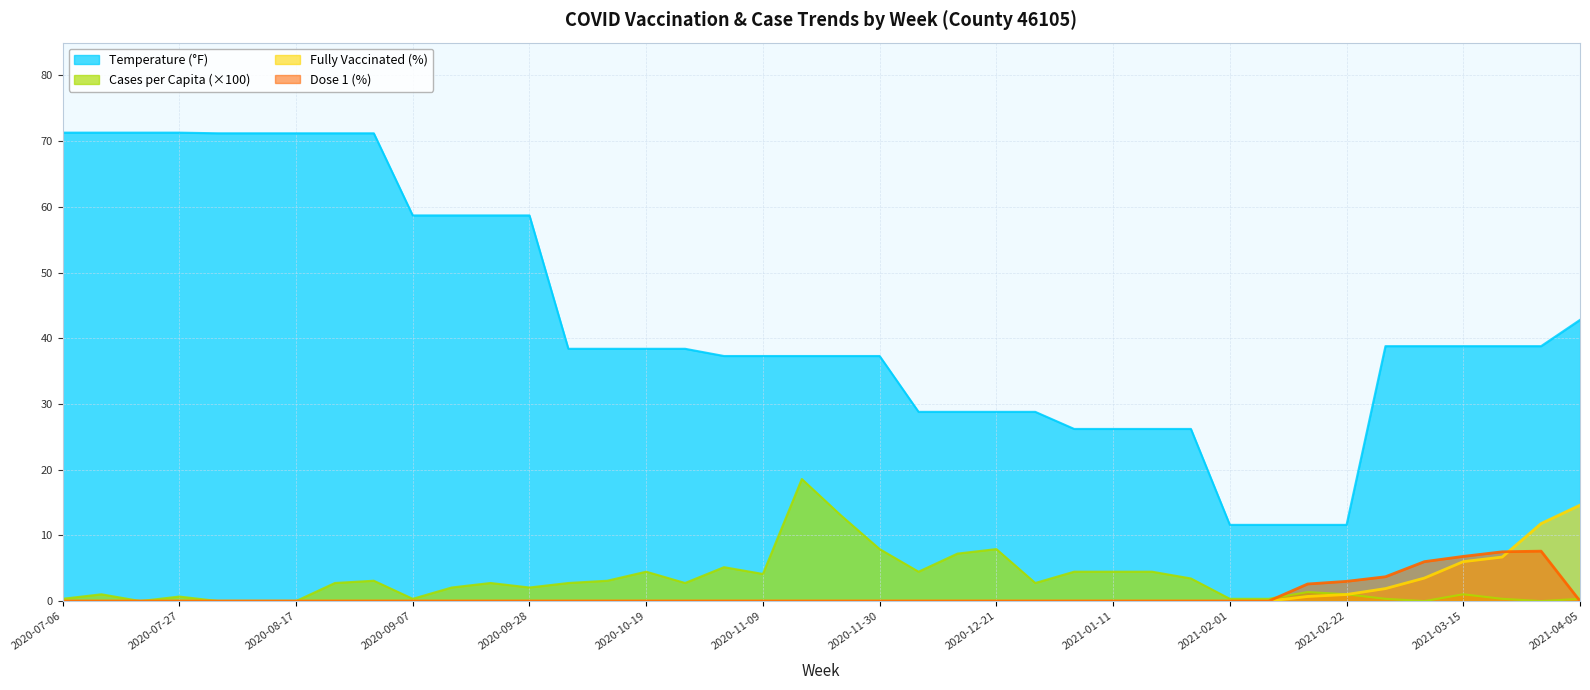

How many distinct data groups are displayed?

4